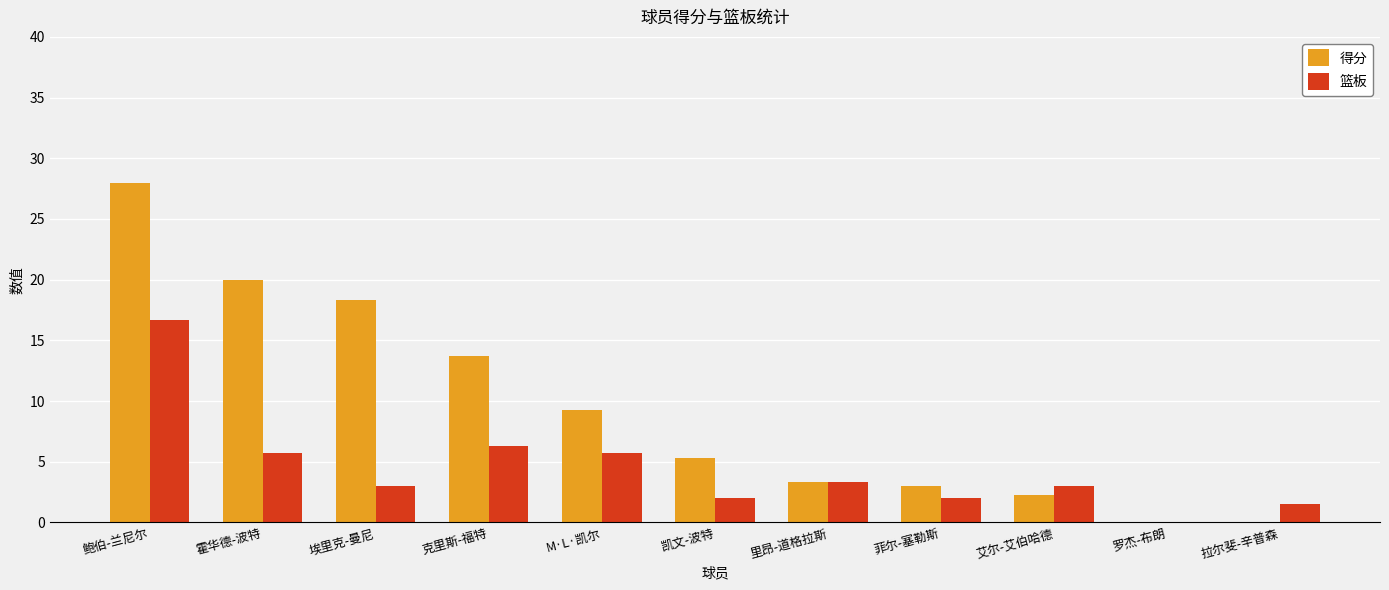

Is the value of 篮板 at 凯文-波特 greater than the value of 得分 at 里昂-道格拉斯?

No